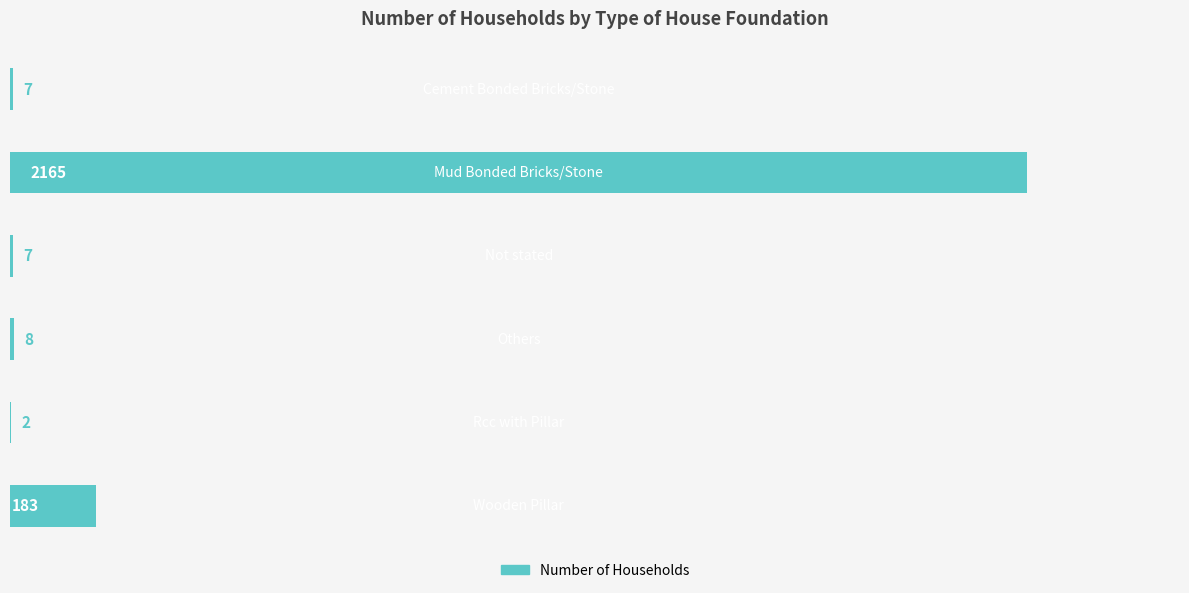

What is the maximum value shown in the chart?

2165